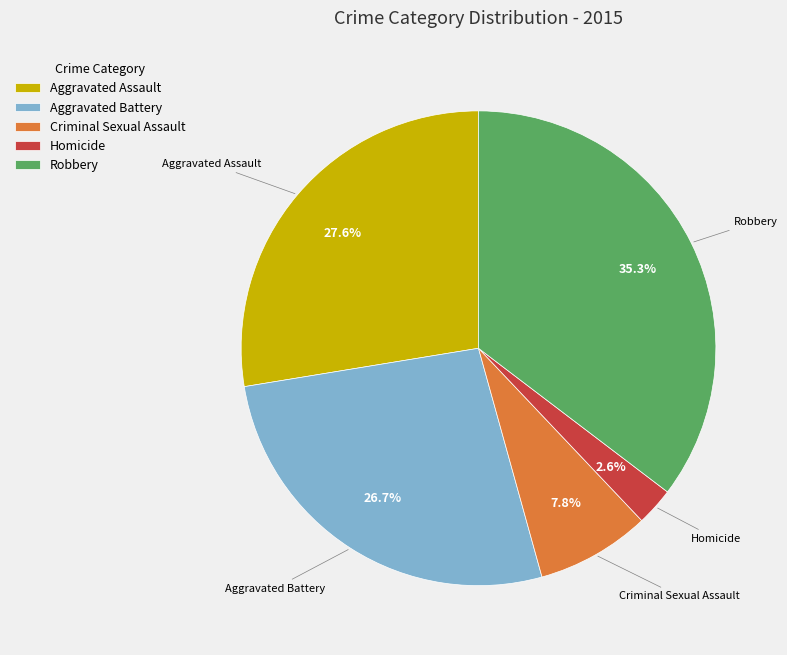

What is the largest slice in the pie chart?

Robbery